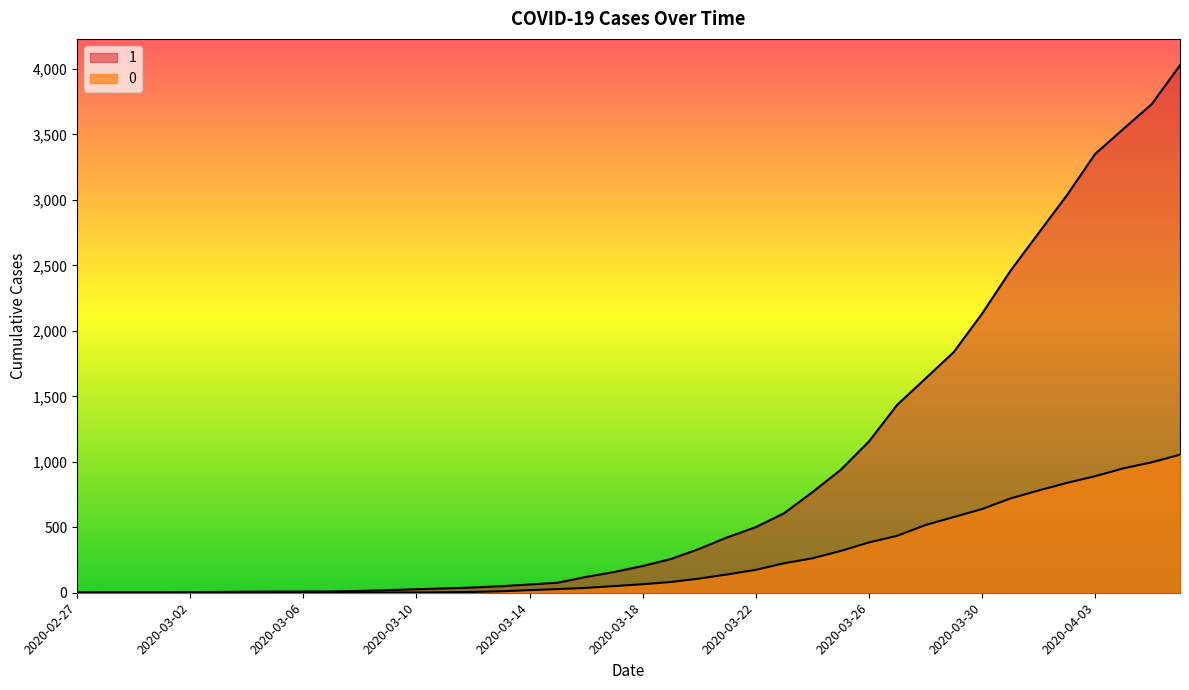

Which label corresponds to the largest value in the chart?

2020-04-06